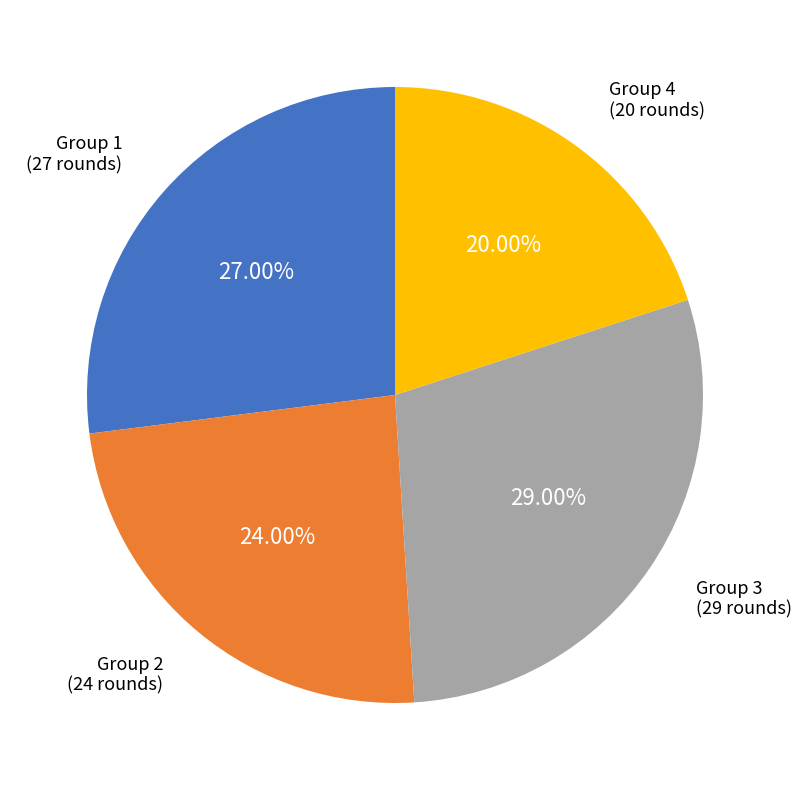

Is it true that Group 2 is 19% of the pie?

False